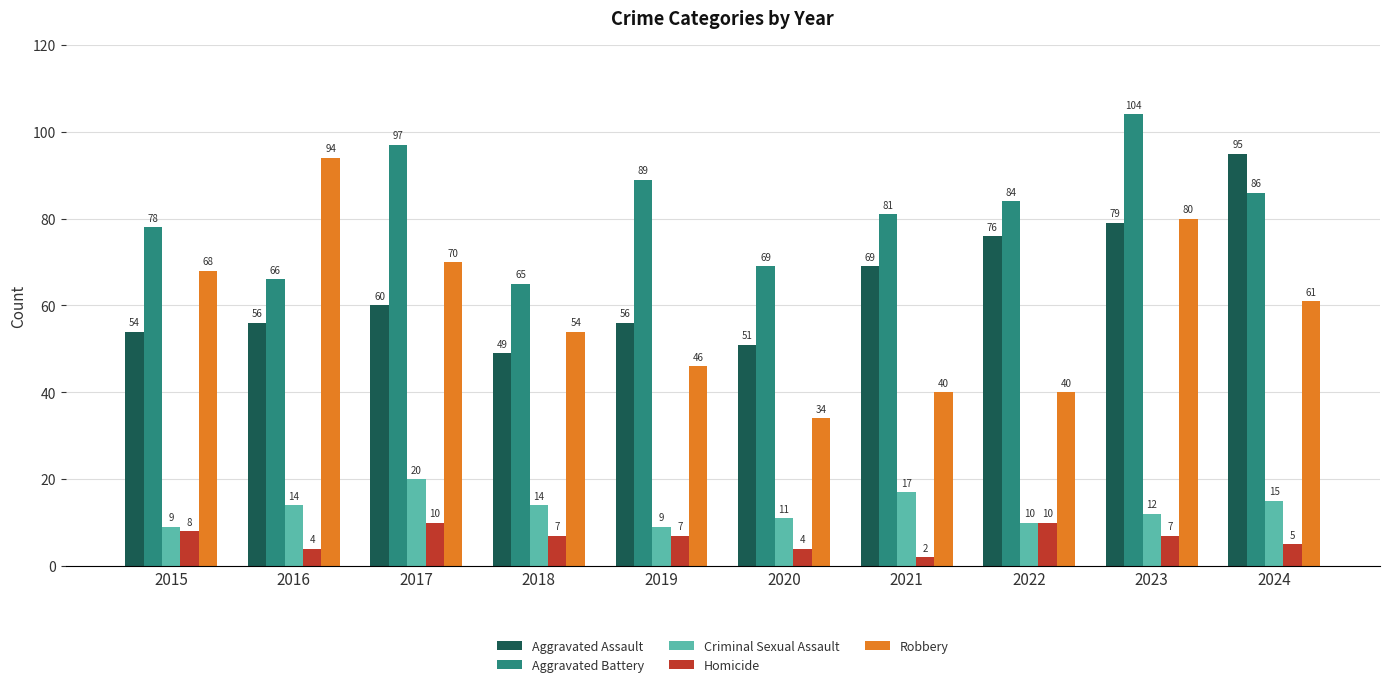

Reading left to right, extract all data points from this chart.

Aggravated Assault: 54	56	60	49	56	51	69	76	79	95
Aggravated Battery: 78	66	97	65	89	69	81	84	104	86
Criminal Sexual Assault: 9	14	20	14	9	11	17	10	12	15
Homicide: 8	4	10	7	7	4	2	10	7	5
Robbery: 68	94	70	54	46	34	40	40	80	61